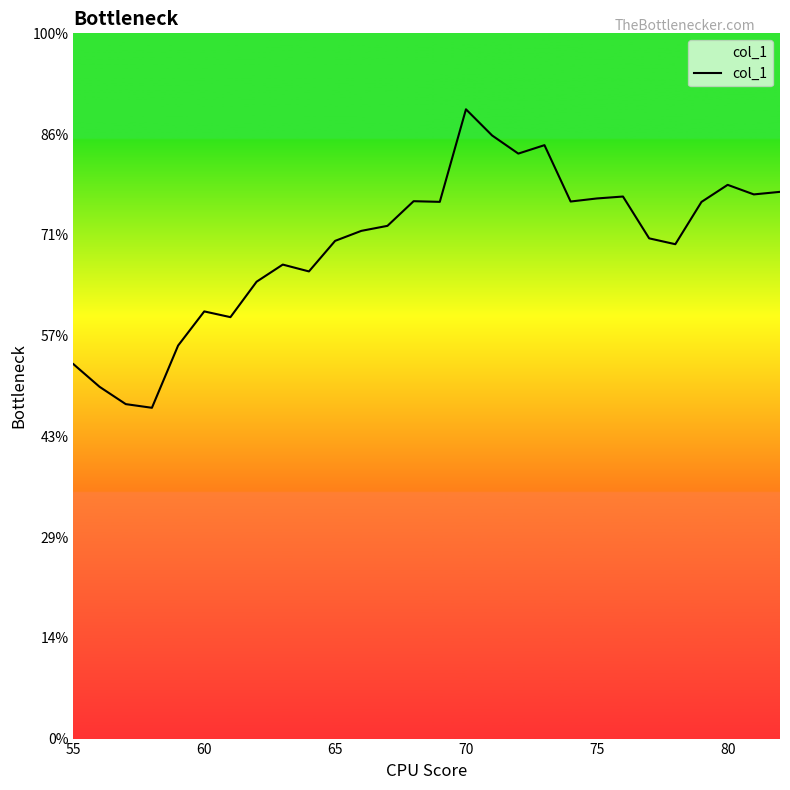

Does the chart display data point markers on the line(s)?

No